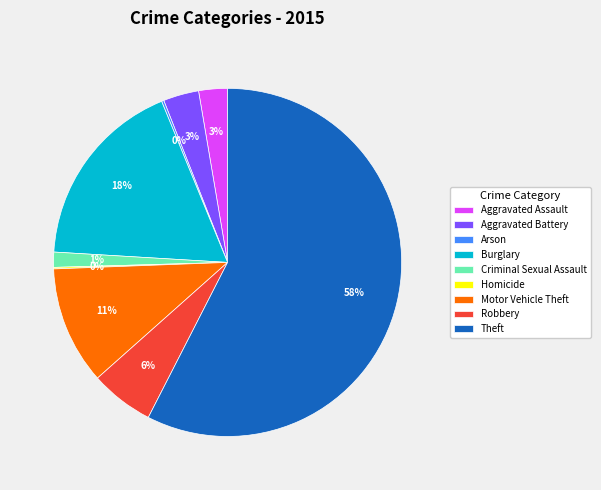

Which slice is the largest?

Theft